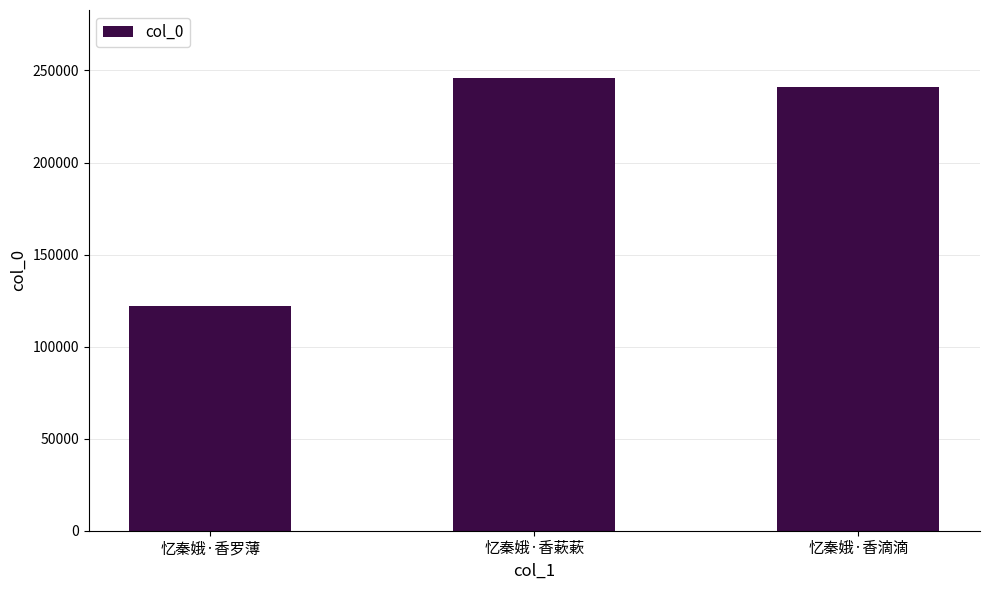

How many data points does each series have?

3